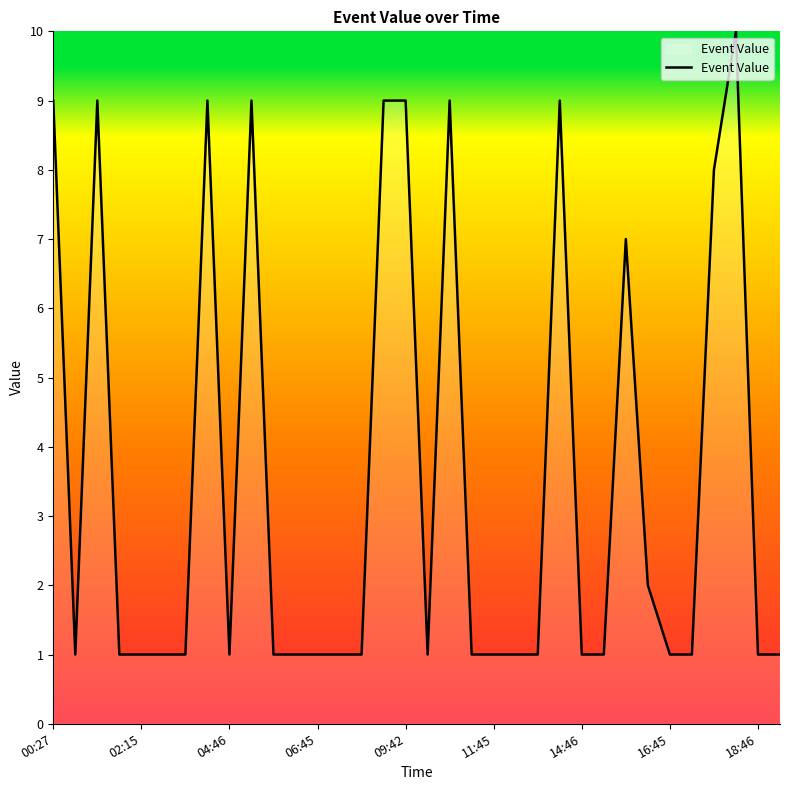

What is the greatest value displayed?

10